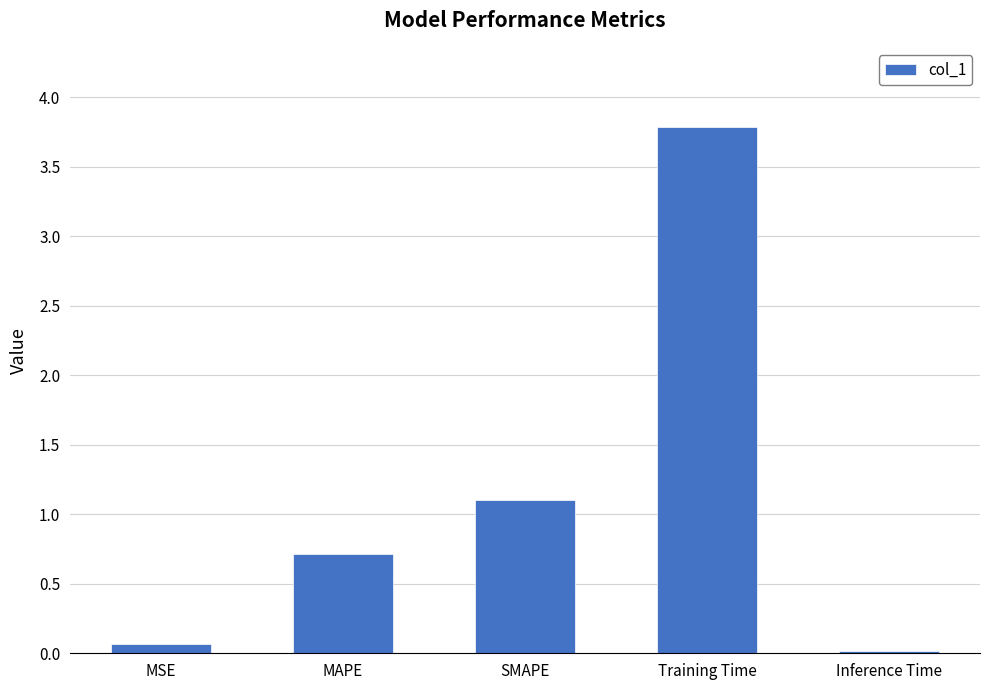

What is the sum of the values at MAPE and SMAPE?

1.8